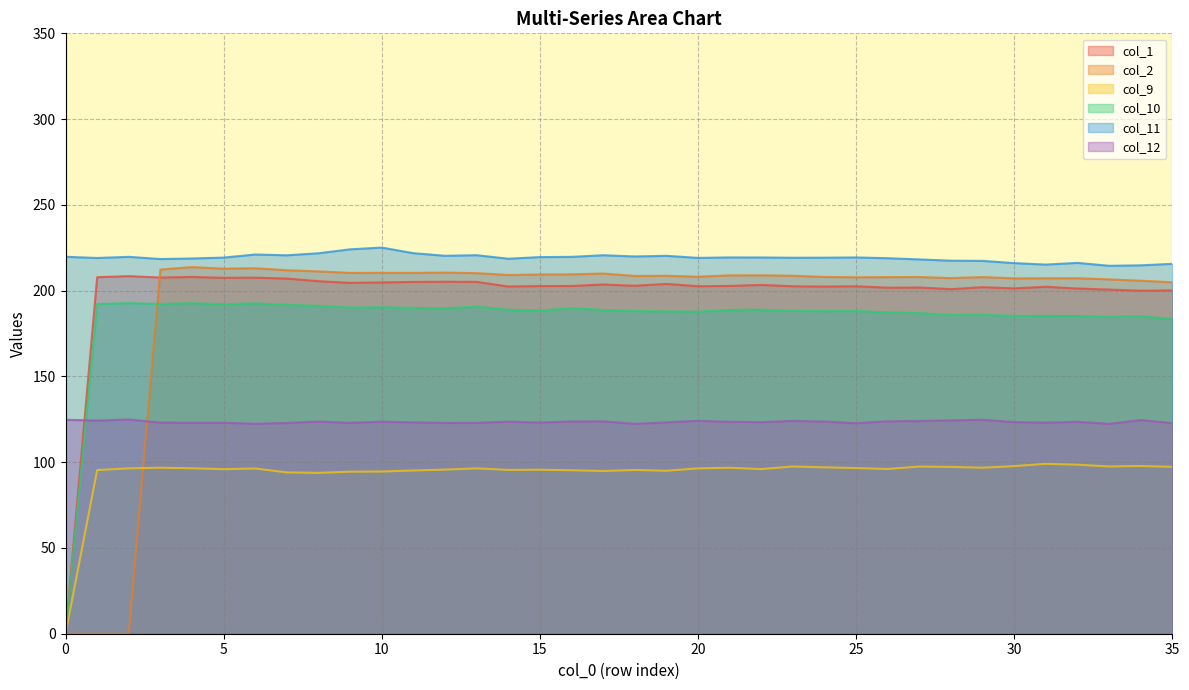

What is the average value of the col_10 series?

183.4